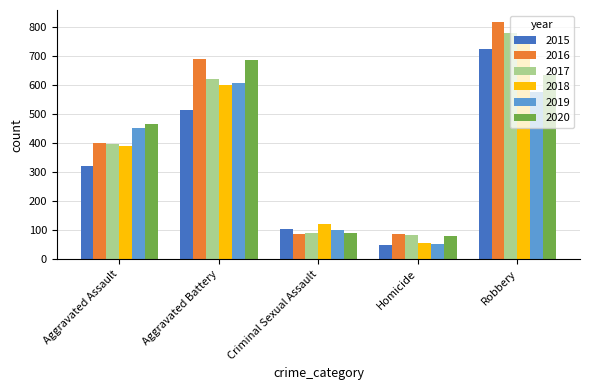

What is the value of the 2019 bar at the 1st from the left?

452